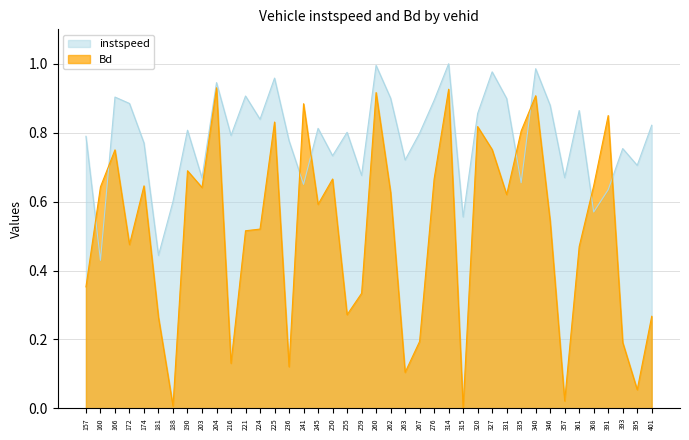

Reading left to right, list all the values displayed in this chart.

instspeed: 157=0.8	160=0.4	166=0.9	172=0.9	174=0.8	181=0.4	188=0.6	190=0.8	203=0.7	204=0.9	216=0.8	221=0.9	224=0.8	225=1.0	236=0.8	241=0.7	245=0.8	250=0.7	255=0.8	259=0.7	260=1.0	262=0.9	263=0.7	267=0.8	276=0.9	314=1.0	315=0.6	320=0.9	327=1.0	331=0.9	335=0.7	340=1.0	346=0.9	357=0.7	361=0.9	368=0.6	391=0.6	393=0.8	395=0.7	401=0.8
Bd: 157=0.4	160=0.6	166=0.8	172=0.5	174=0.6	181=0.3	188=0.0	190=0.7	203=0.6	204=0.9	216=0.1	221=0.5	224=0.5	225=0.8	236=0.1	241=0.9	245=0.6	250=0.7	255=0.3	259=0.3	260=0.9	262=0.6	263=0.1	267=0.2	276=0.7	314=0.9	315=0.0	320=0.8	327=0.8	331=0.6	335=0.8	340=0.9	346=0.5	357=0.0	361=0.5	368=0.6	391=0.8	393=0.2	395=0.1	401=0.3